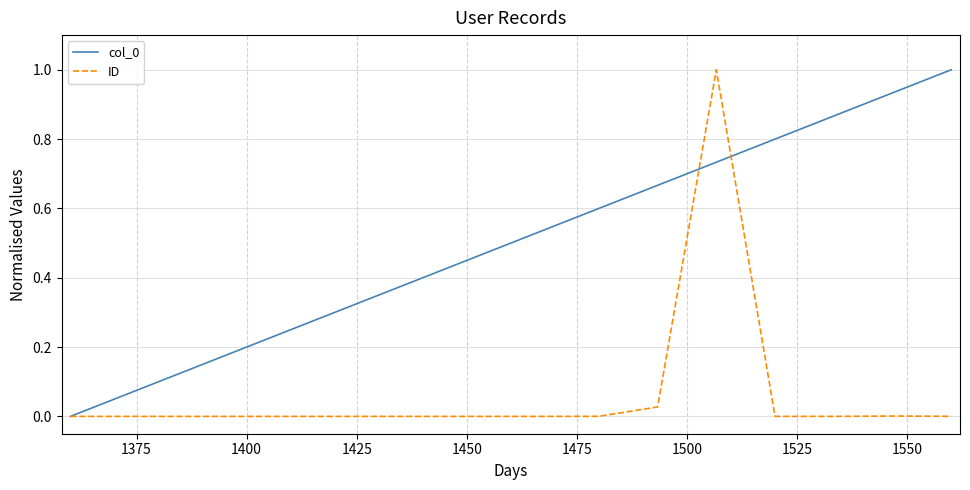

Does the chart display data point markers on the line(s)?

No